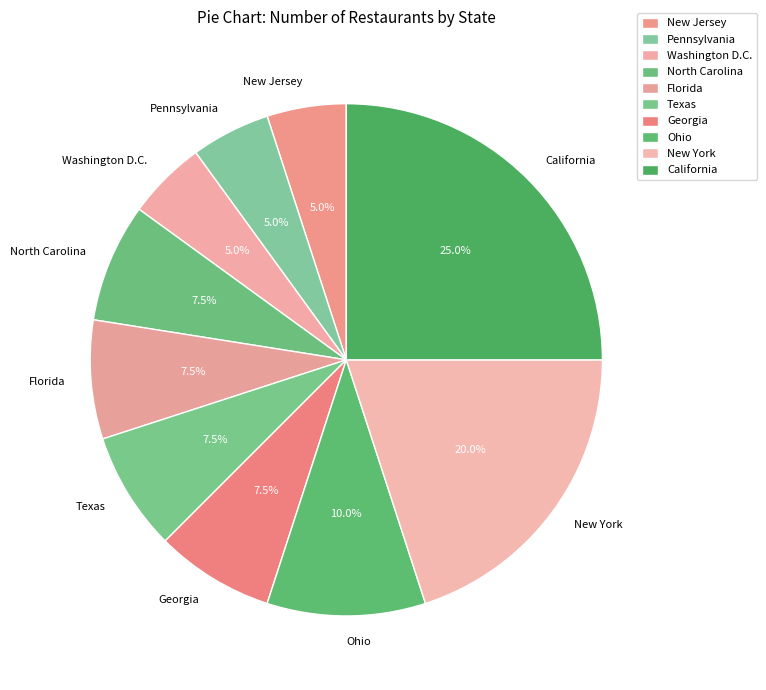

How many segments does this pie chart have?

10